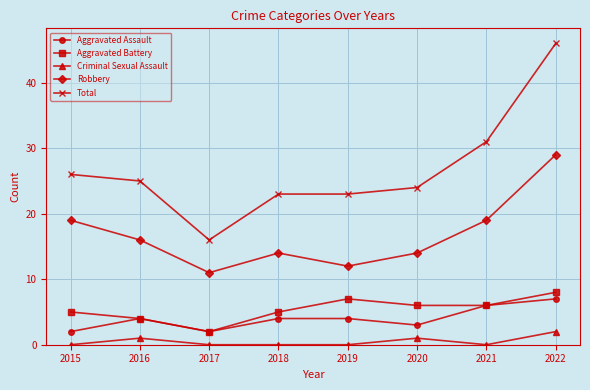

True or false: Total has a value of 23 at 2018.

True